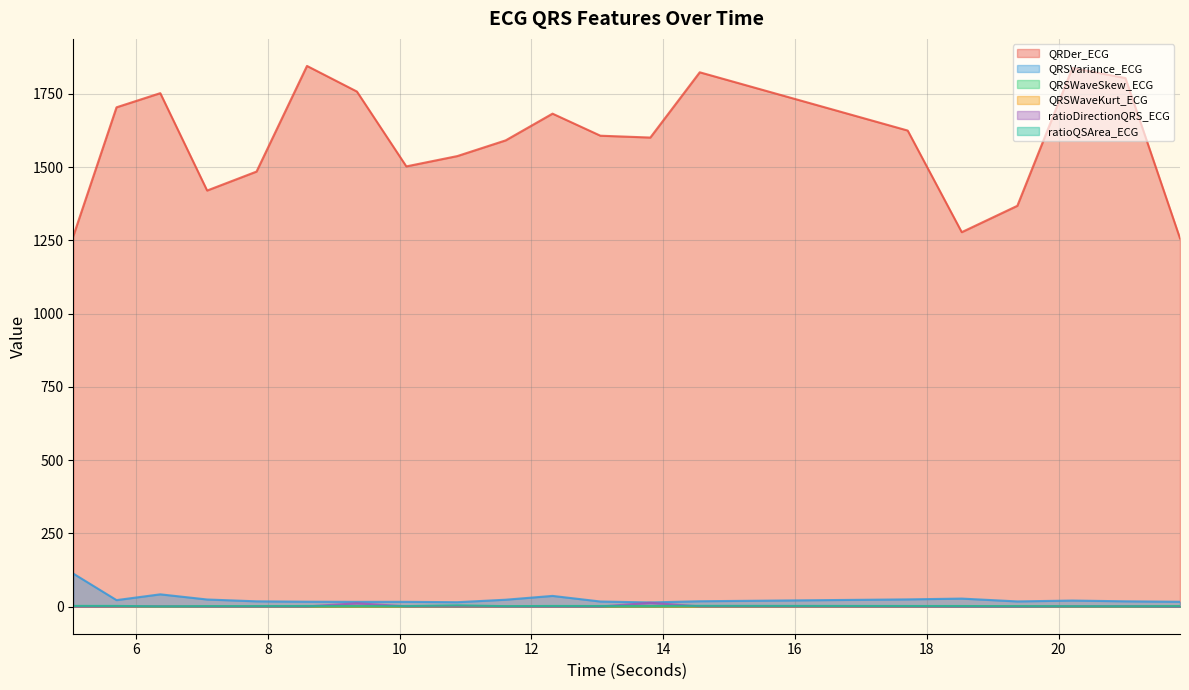

What is the difference between the second highest and minimum values in the ratioDirectionQRS_ECG series?

11.8